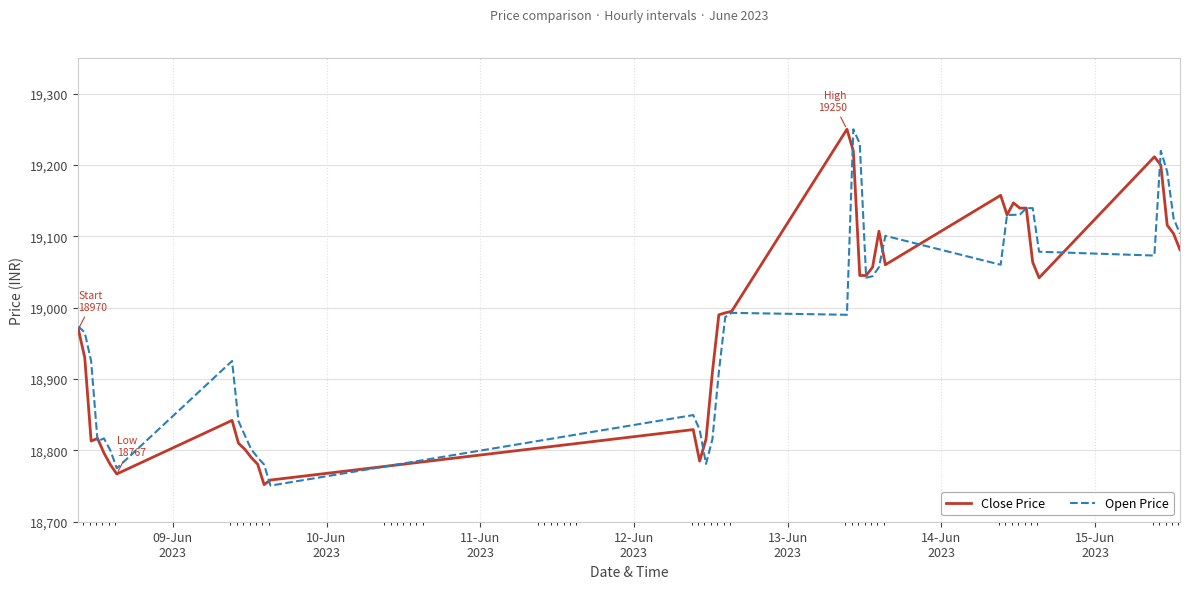

What is the highest value of the Close Price series?

19250.0